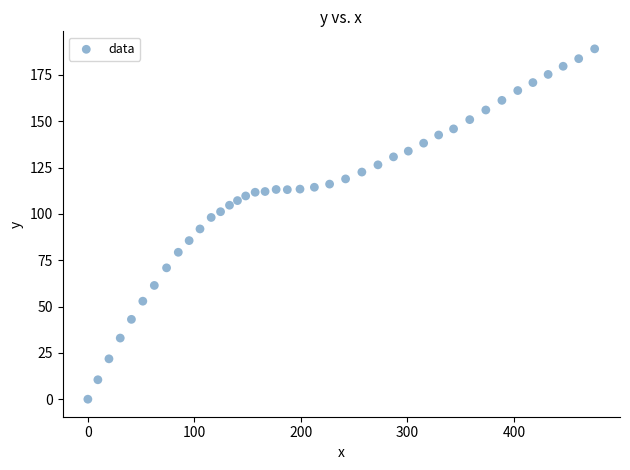

What is the range of Y values (max minus min)?

189.1